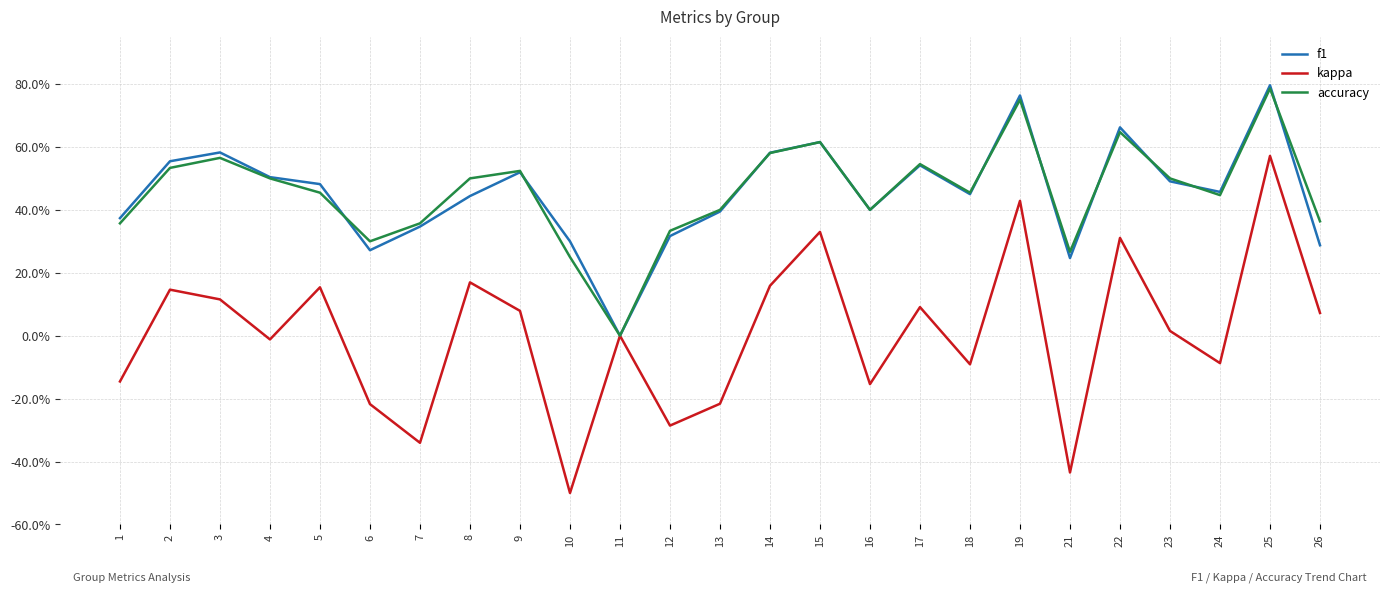

What are all the series names shown in the legend?

f1, kappa, accuracy